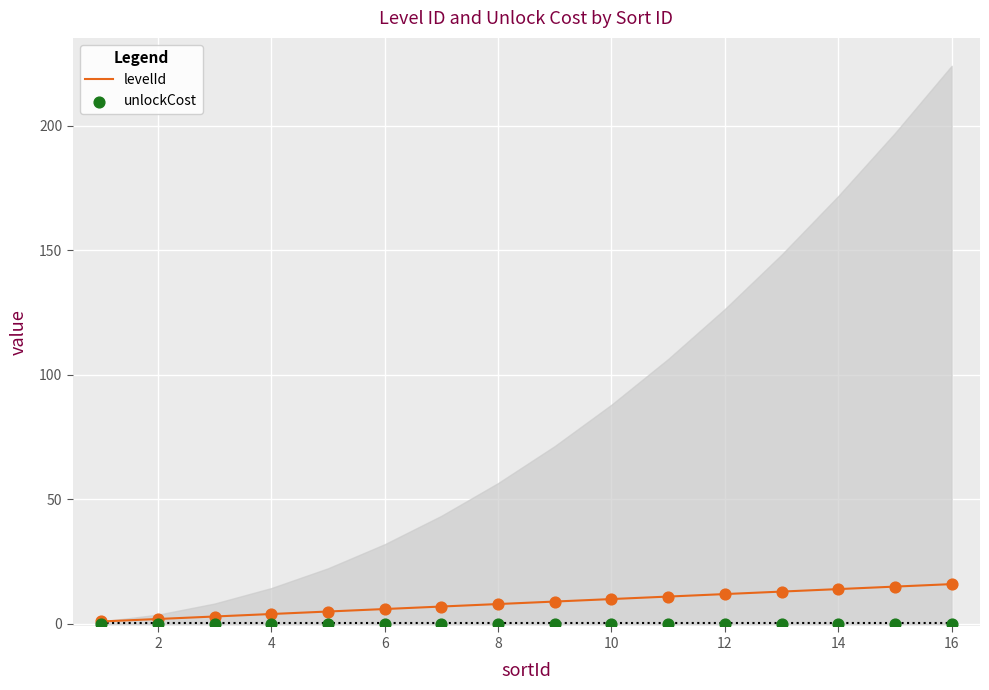

Is it true that levelId equals 16 at 16?

True